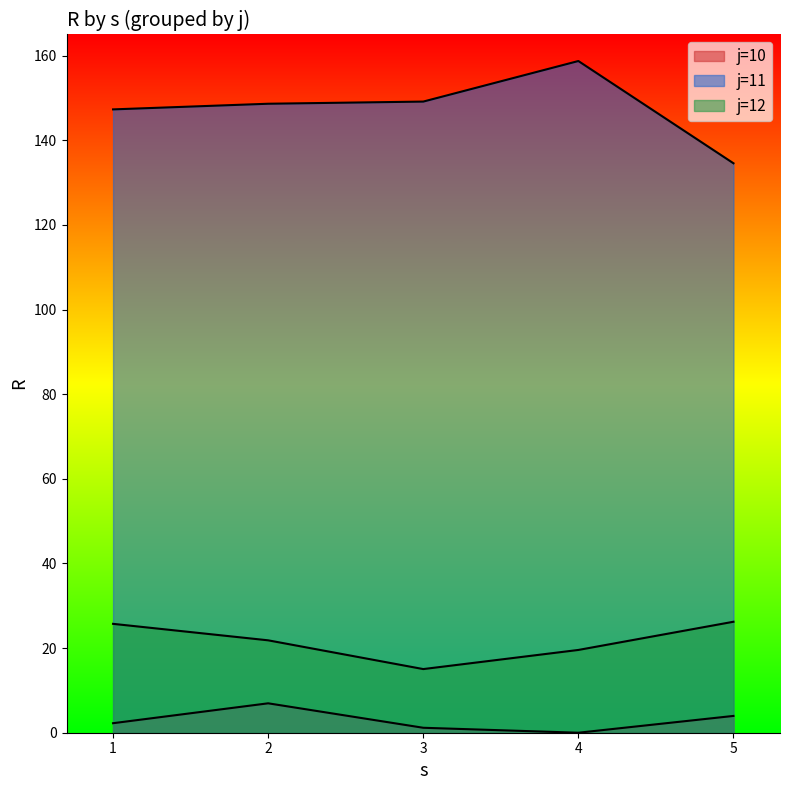

What are all the series names shown in the legend?

j=10 line, j=11 line, j=12 line